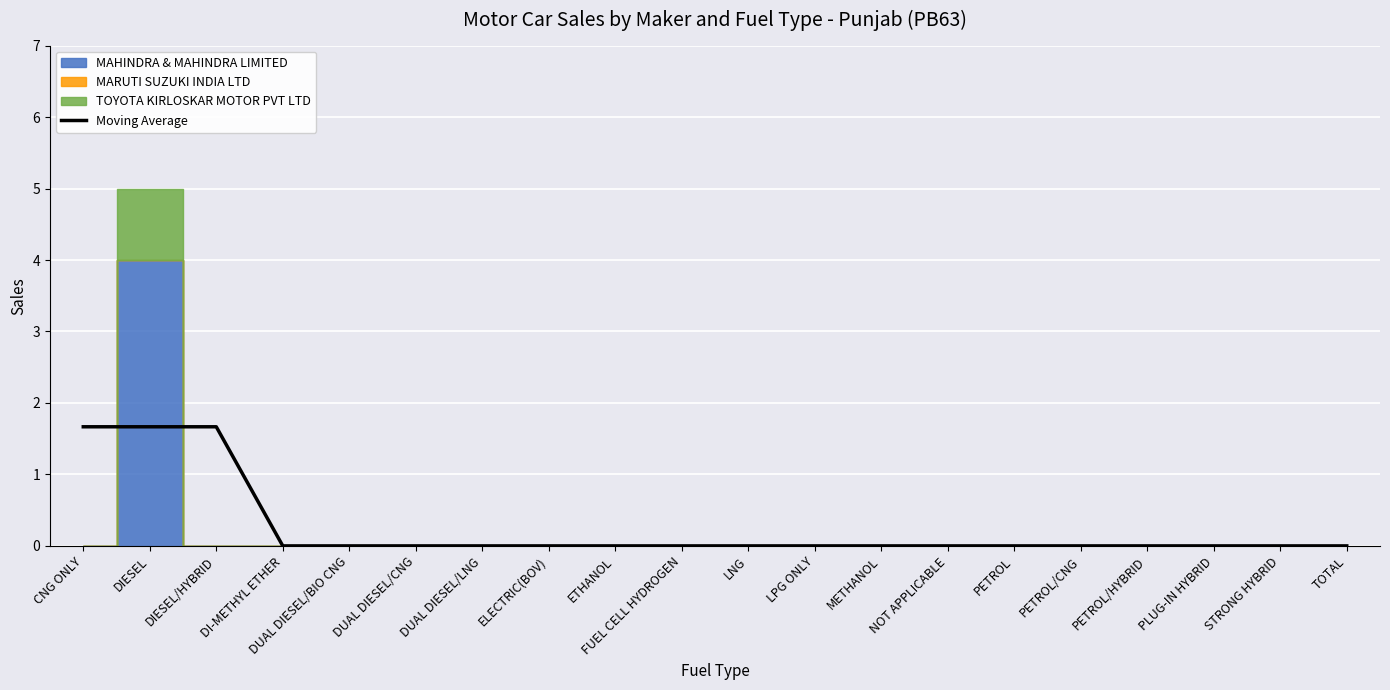

Is it true that the value at ELECTRIC(BOV) is 0.7?

False